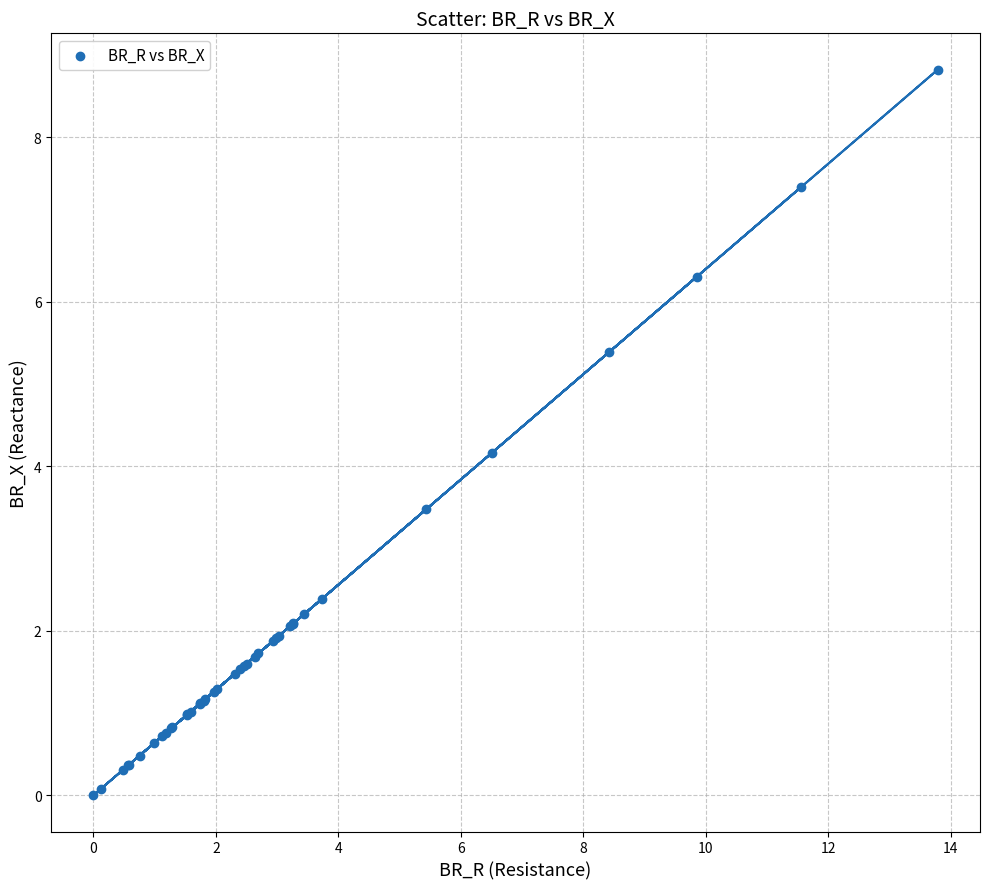

What Y value in the scatter plot is closest to 4?

4.2